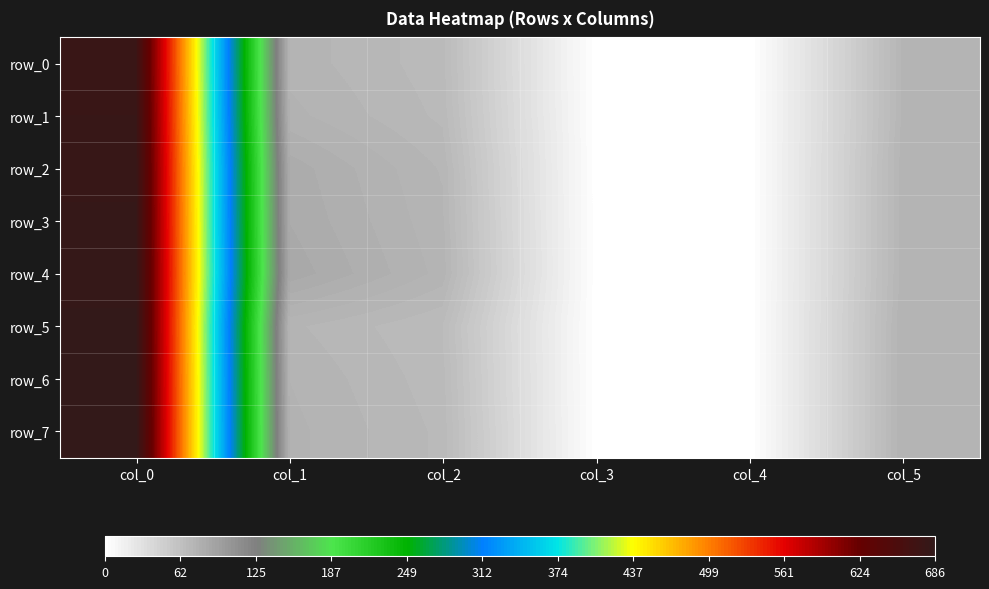

Reading right to left, what are all the values shown in this chart?

row_0: col_5=73	col_4=0	col_3=1	col_2=68	col_1=74	col_0=676
row_1: col_5=73	col_4=0	col_3=1	col_2=69	col_1=76	col_0=678
row_2: col_5=74	col_4=0	col_3=1	col_2=72	col_1=82	col_0=680
row_3: col_5=74	col_4=0	col_3=1	col_2=73	col_1=83	col_0=681
row_4: col_5=74	col_4=0	col_3=1	col_2=74	col_1=85	col_0=682
row_5: col_5=75	col_4=0	col_3=1	col_2=67	col_1=73	col_0=684
row_6: col_5=75	col_4=0	col_3=1	col_2=68	col_1=75	col_0=685
row_7: col_5=75	col_4=0	col_3=1	col_2=69	col_1=76	col_0=686